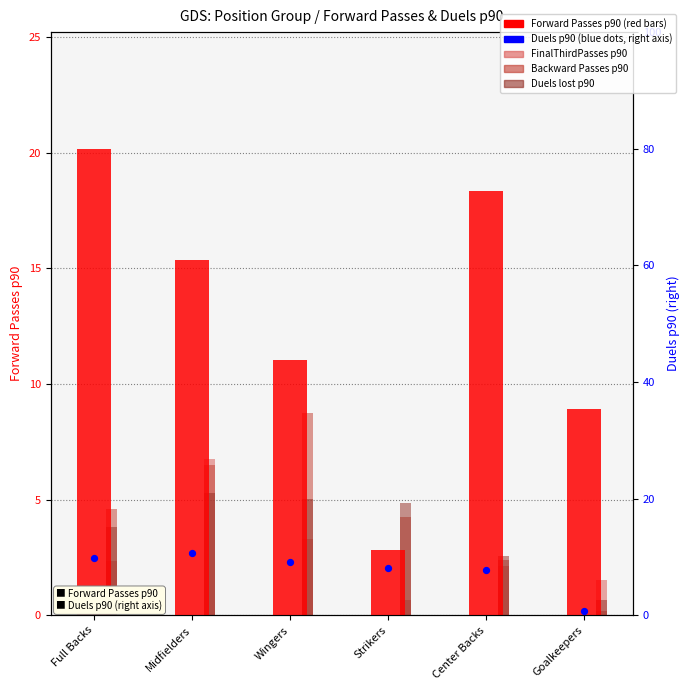

Which series has the largest total across all categories?

Forward Passes p90